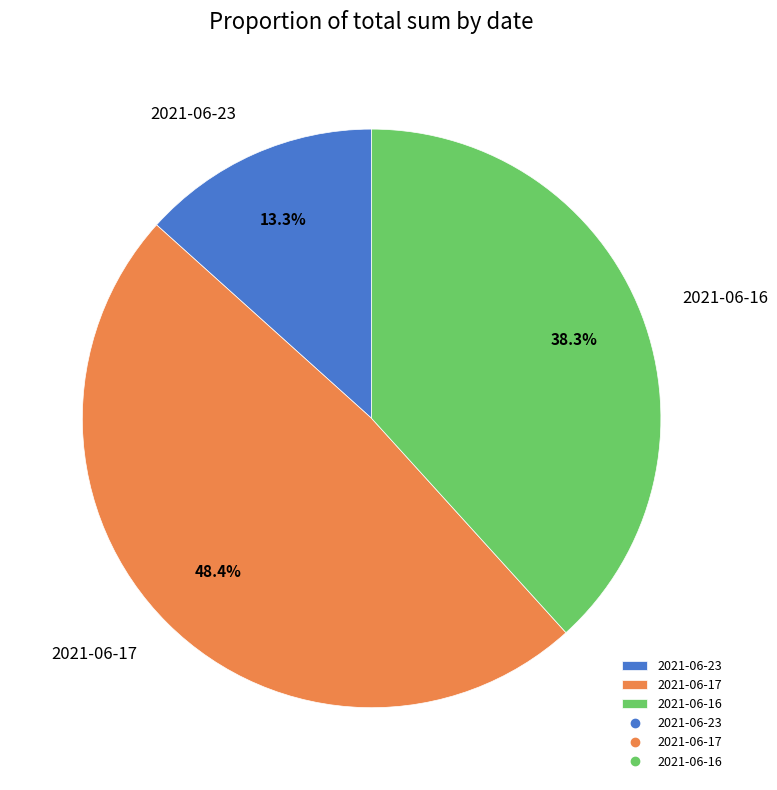

How many slices are in this pie chart?

3